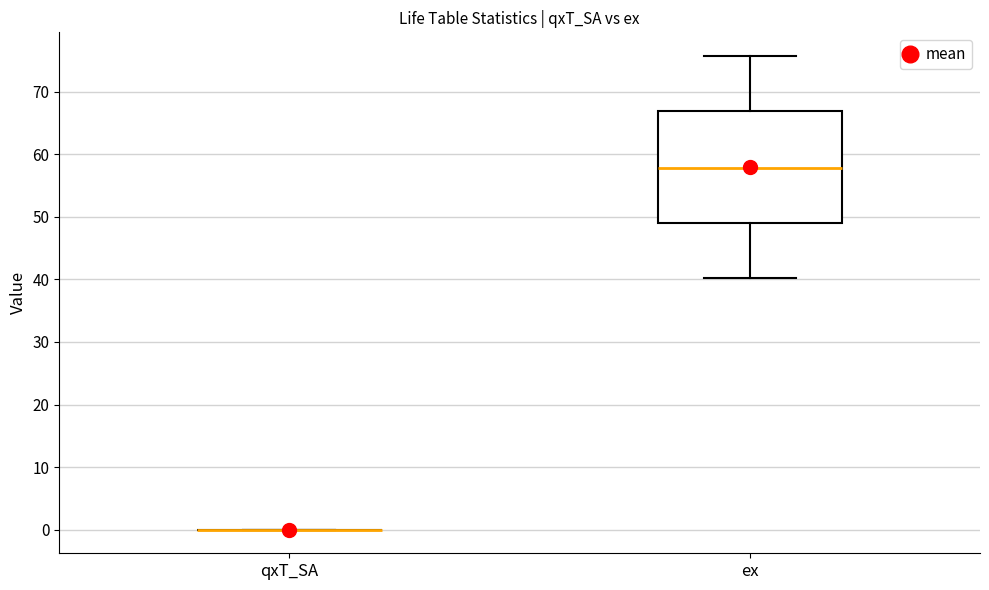

Reading left to right, read every box against the y-axis: the position of its median line, the range the box covers, and the ends of its whiskers. The values are not printed on the chart, so give them approximately, as read against the axis.

qxT_SA: box collapsed to a line at 0, whiskers 0 to 0
ex: median 58, box 49 to 67, whiskers 40 to 76